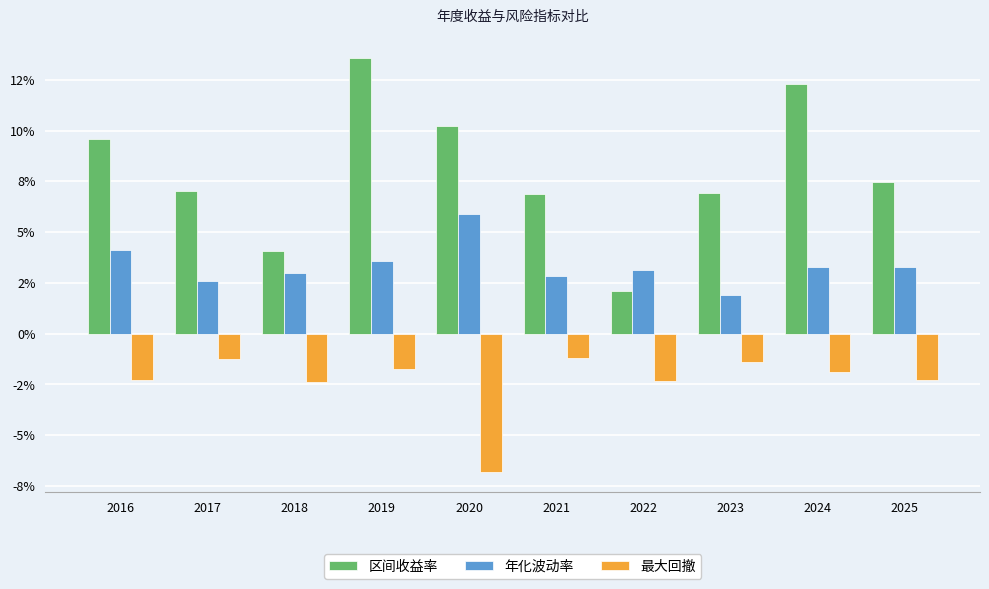

True or false: 区间收益率 has a value of 0.1 at 2017.

False